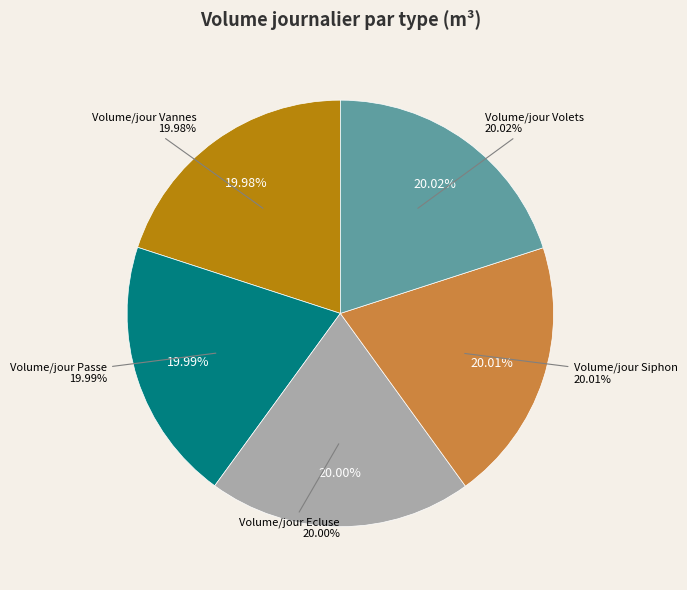

What portion of the pie excludes Volume/jour Ecluse?

80.0%